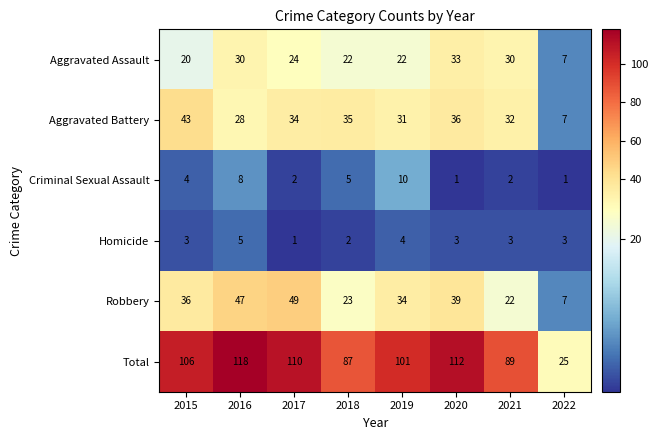

What is the highest value of the Homicide series?

5